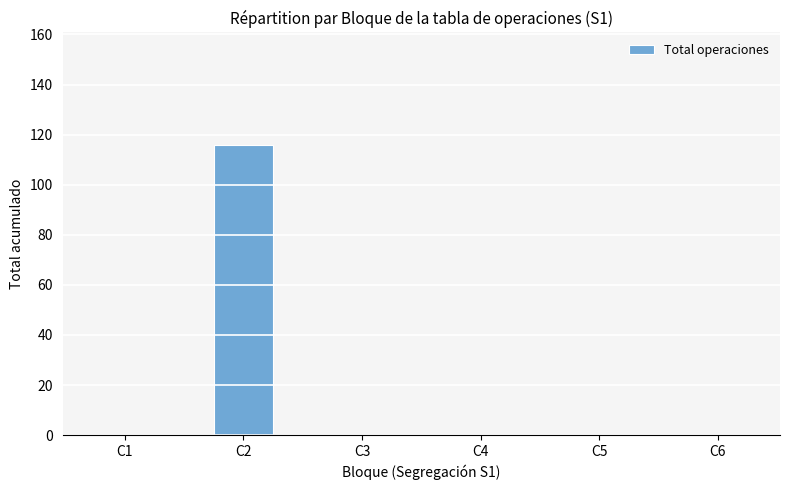

What is the greatest value displayed?

116